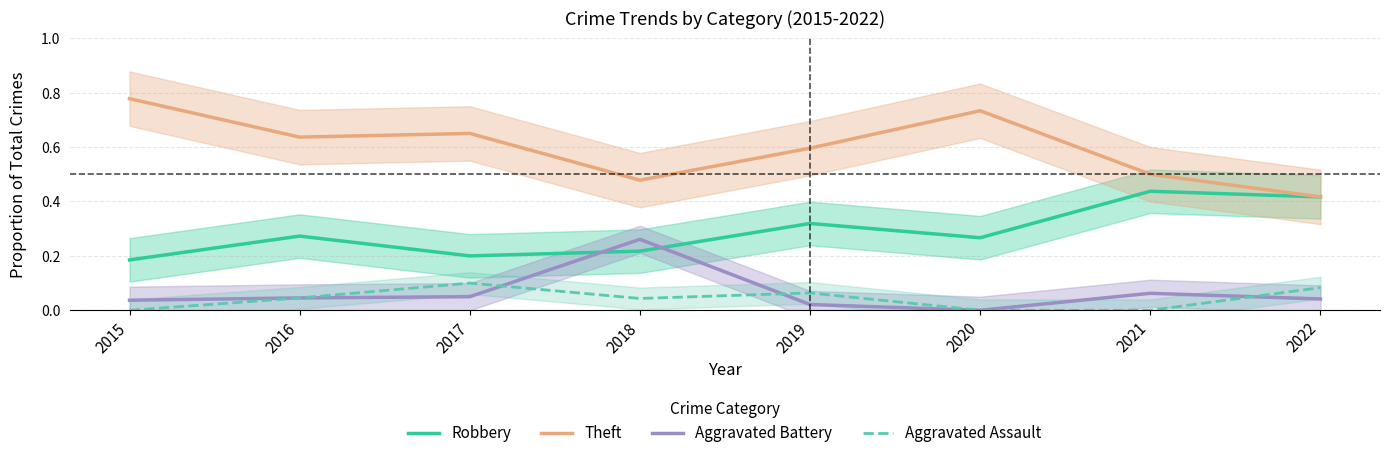

The value of Theft at 2019 is 0.6. True or false?

True